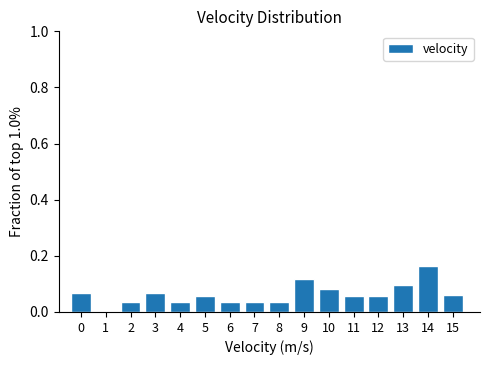

Which has a higher value, 9 or 14?

14